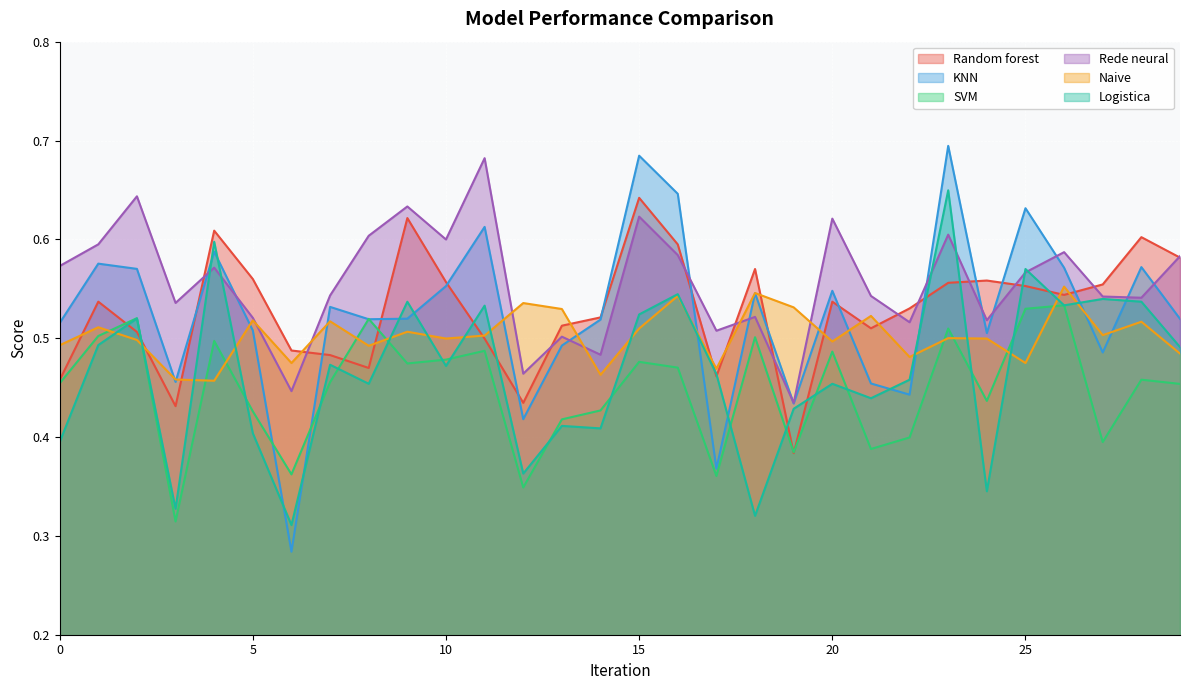

Which series has the largest range (max minus min)?

KNN